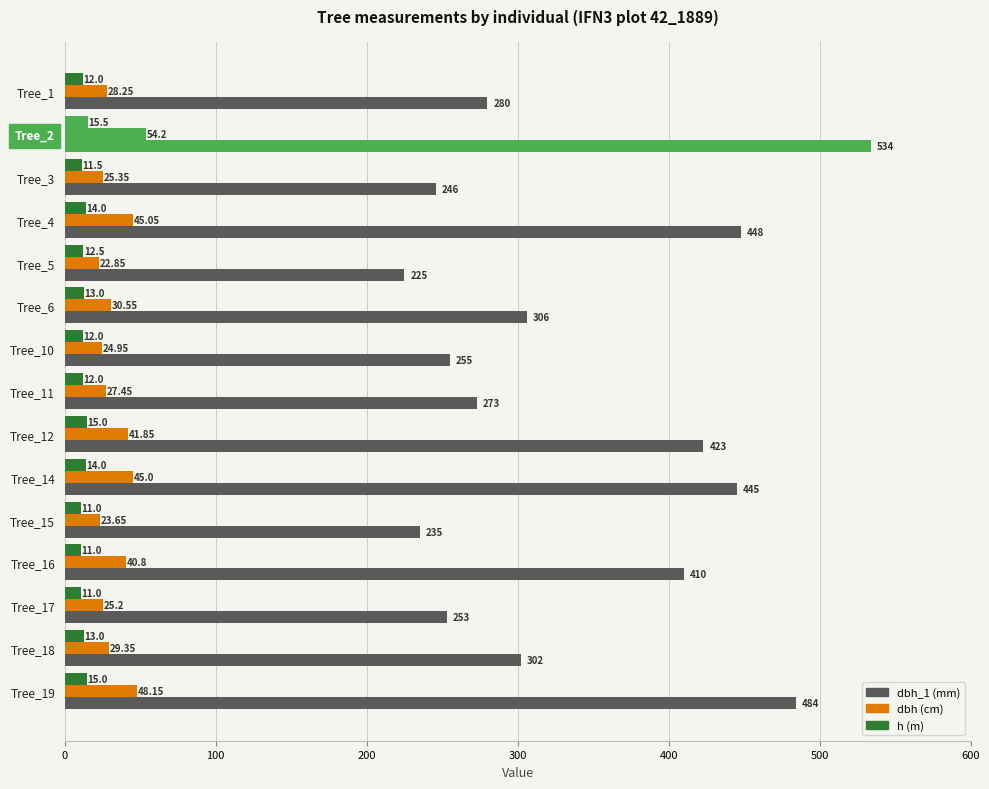

What are all the series names shown in the legend?

dbh_1, dbh (cm), h (m)